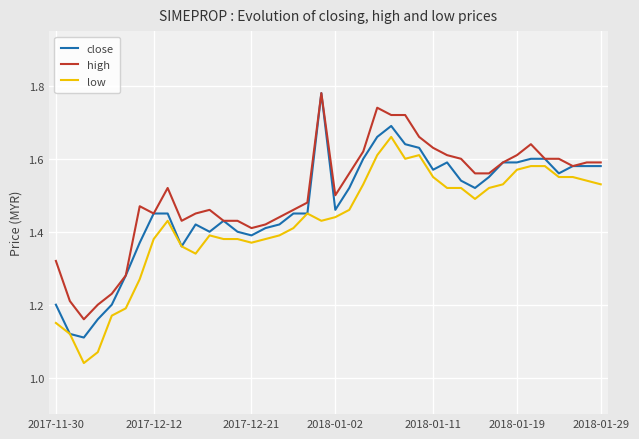

True or false: high and low intersect in this chart.

False